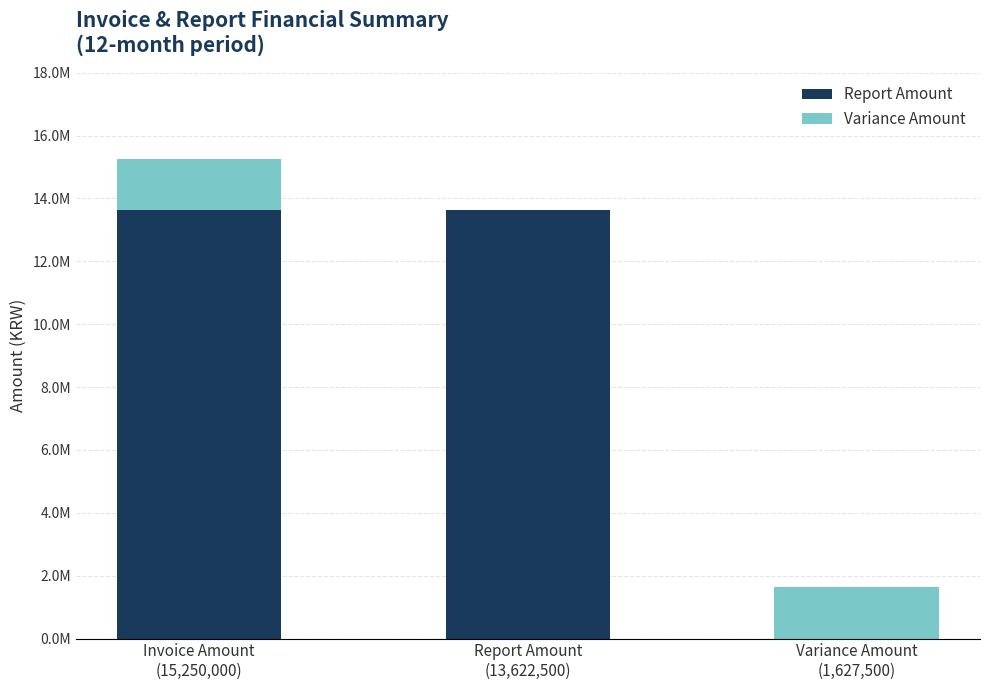

Which series has the widest spread of values?

Report Amount